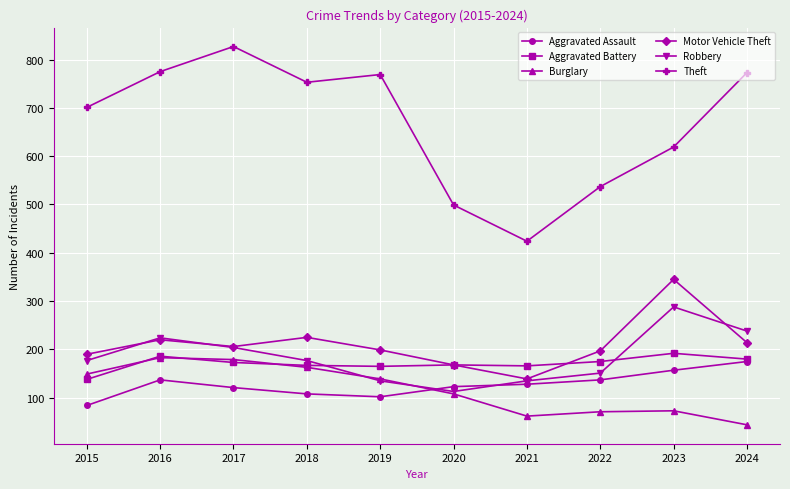

Is it true that Motor Vehicle Theft equals 92 at 2022?

False